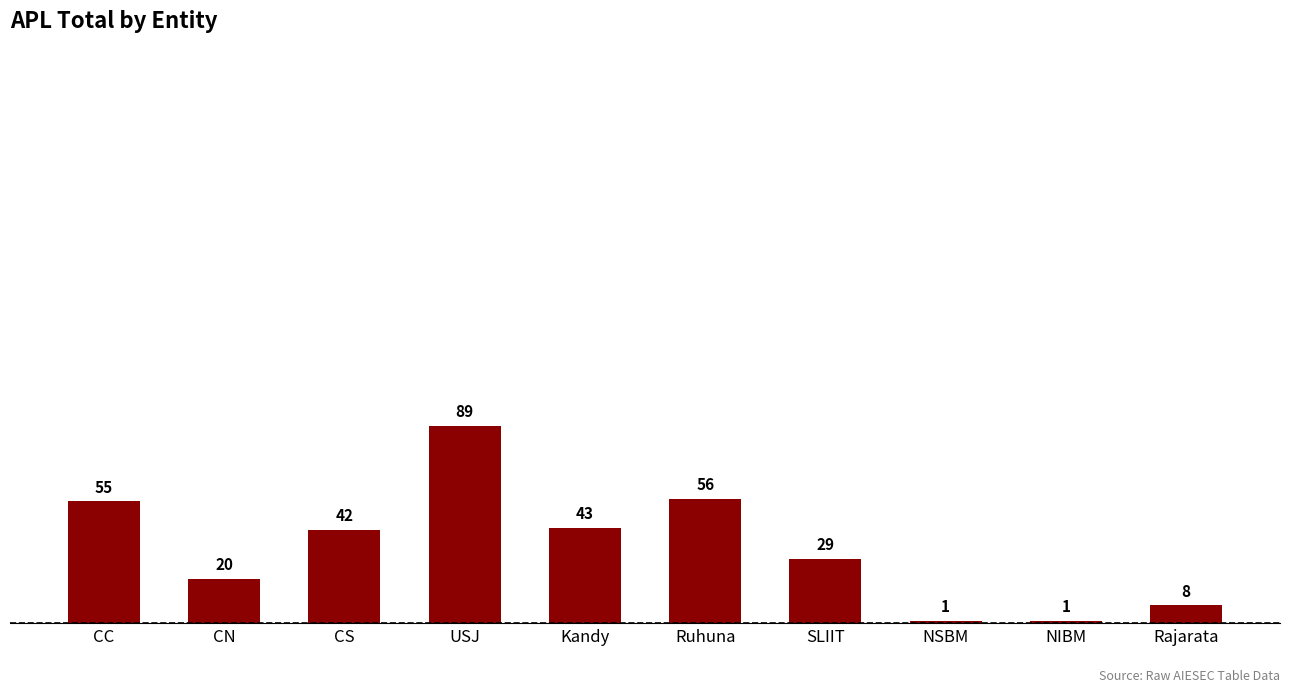

What is the sum of all values?

344